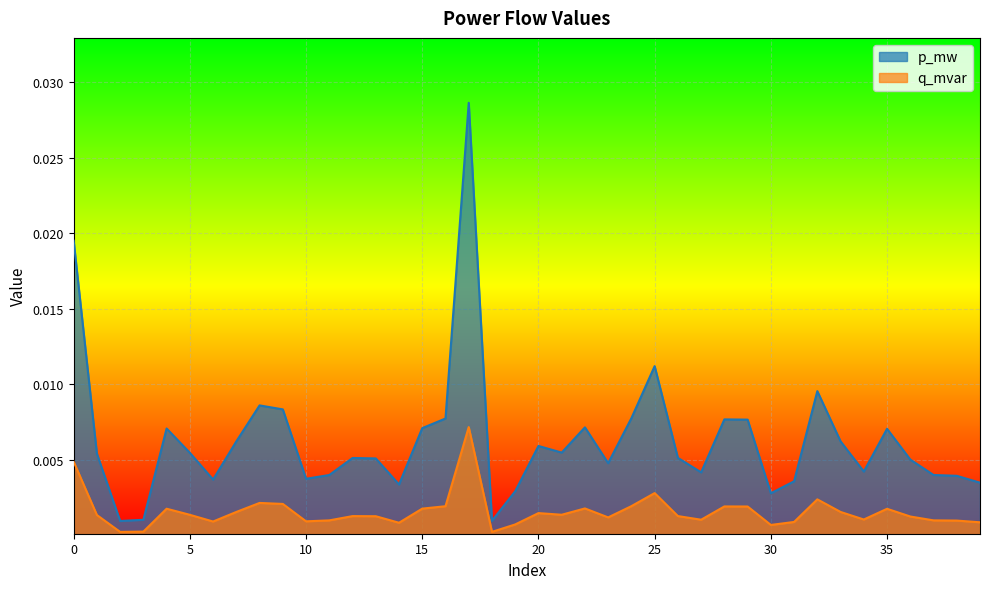

Which series has the widest spread of values?

p_mw